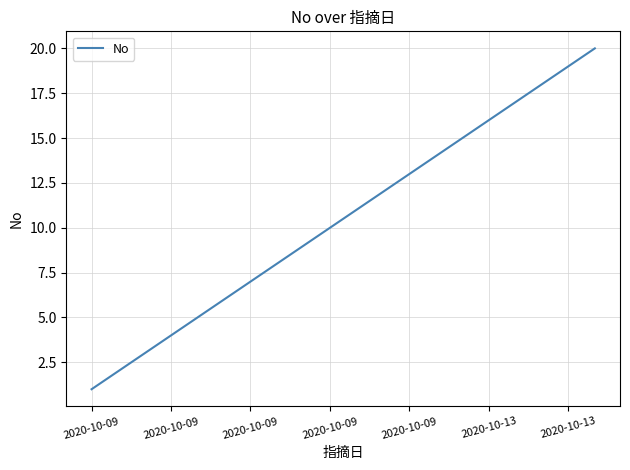

What is the greatest value displayed?

20